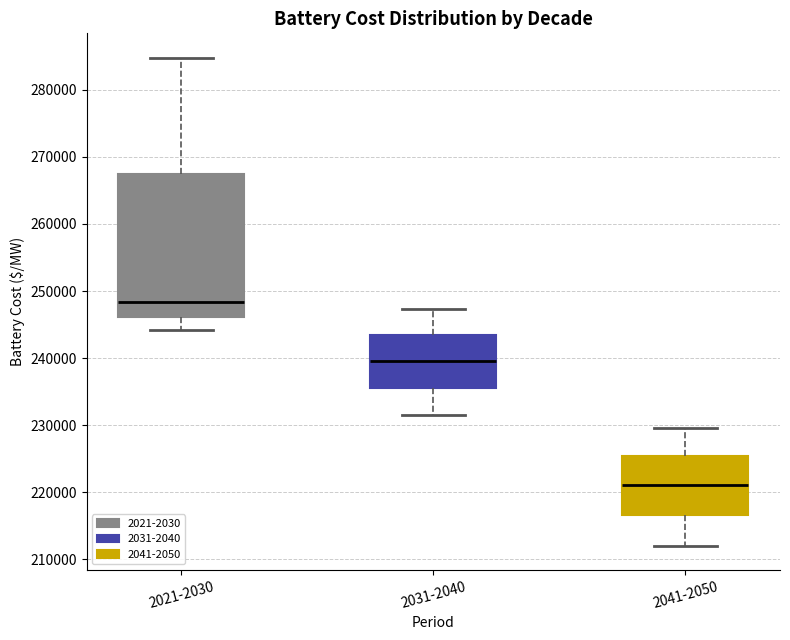

Where is the lower edge of the box for 2021-2030 on the y-axis? The values are not printed on the chart, so give them approximately, as read against the axis.

246000